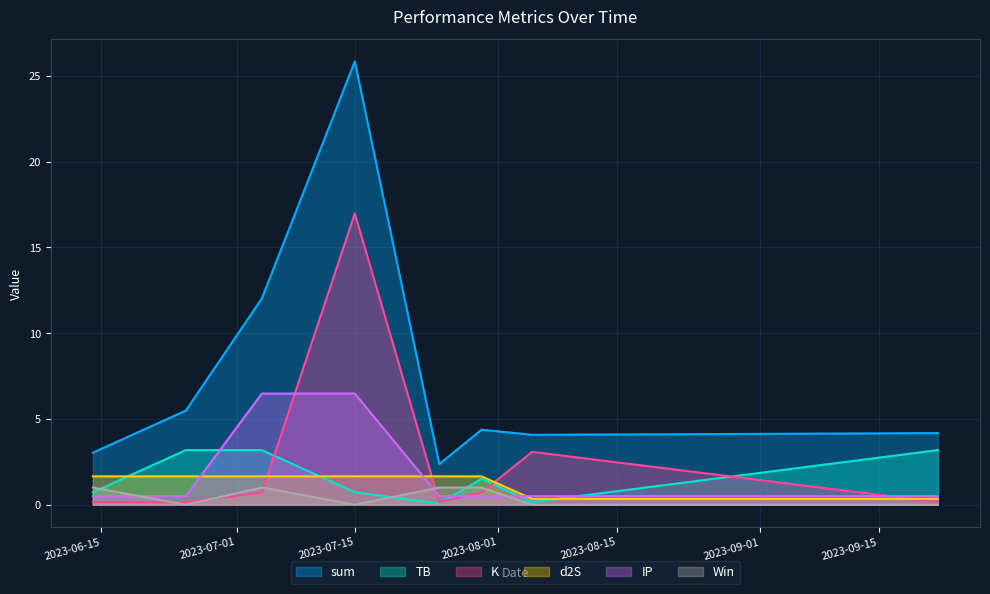

Which series has the widest spread of values?

sum